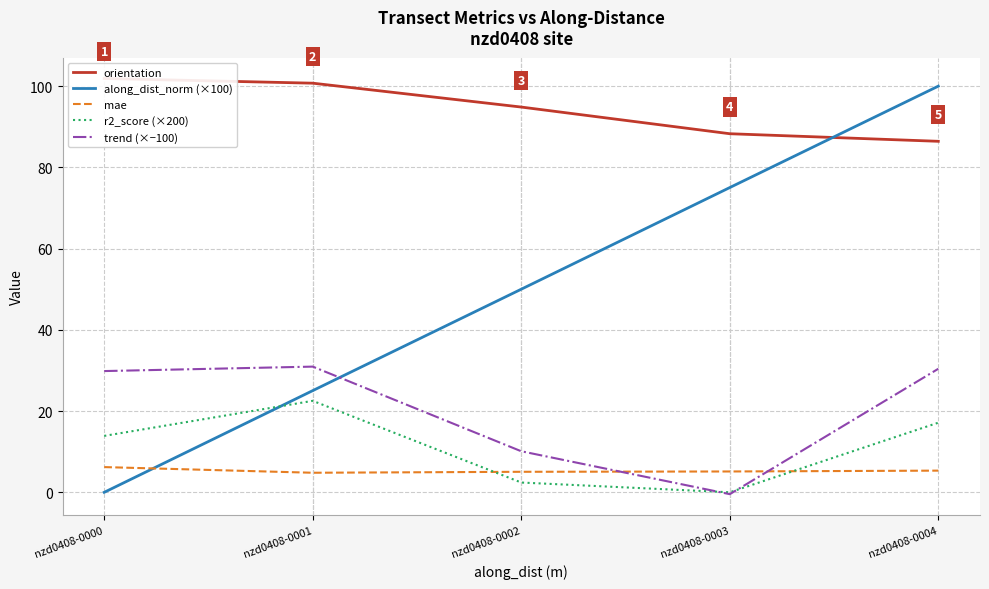

At which category is the sum across all series the highest?

nzd0408-0004